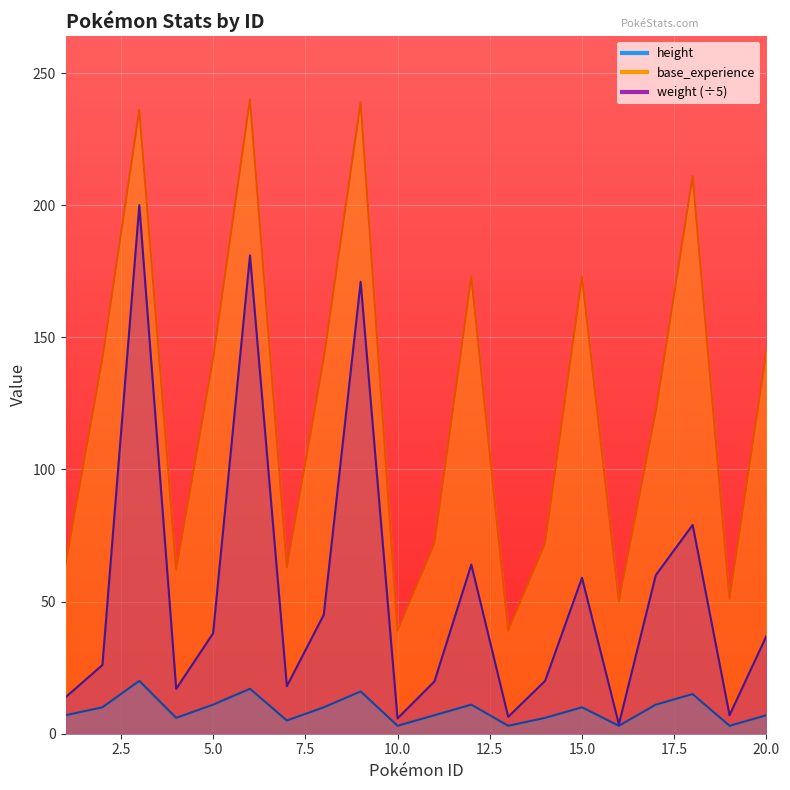

What is the sum of all weight values?

1071.4